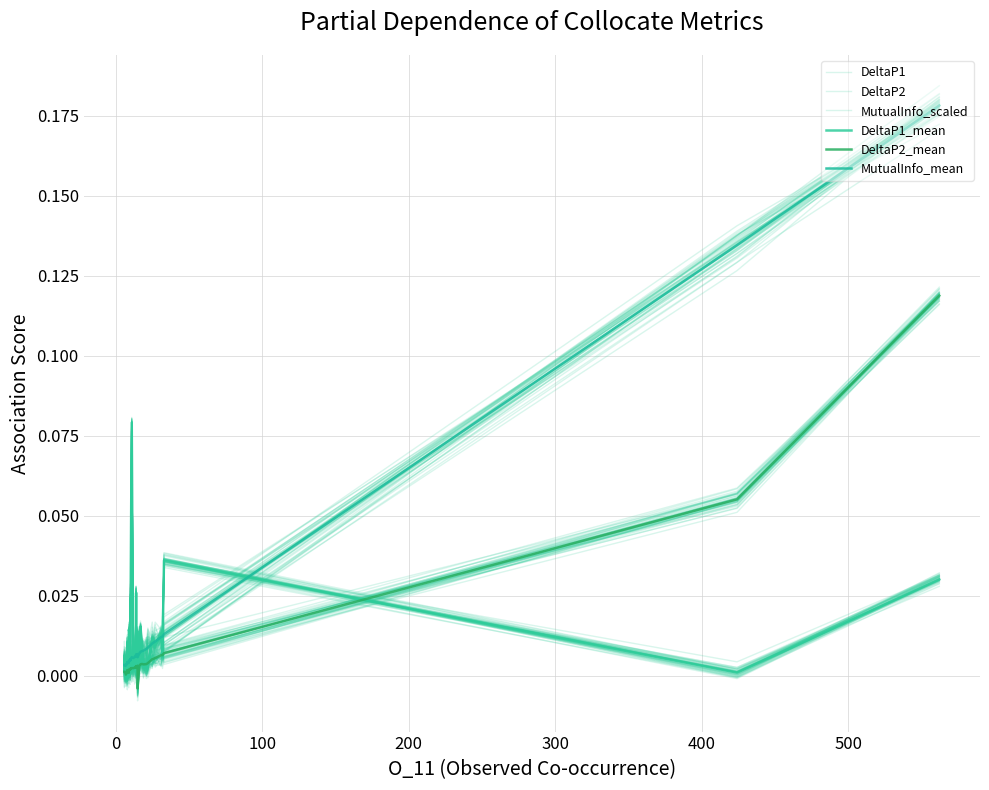

How many values in the DeltaP2 series exceed 0?

36